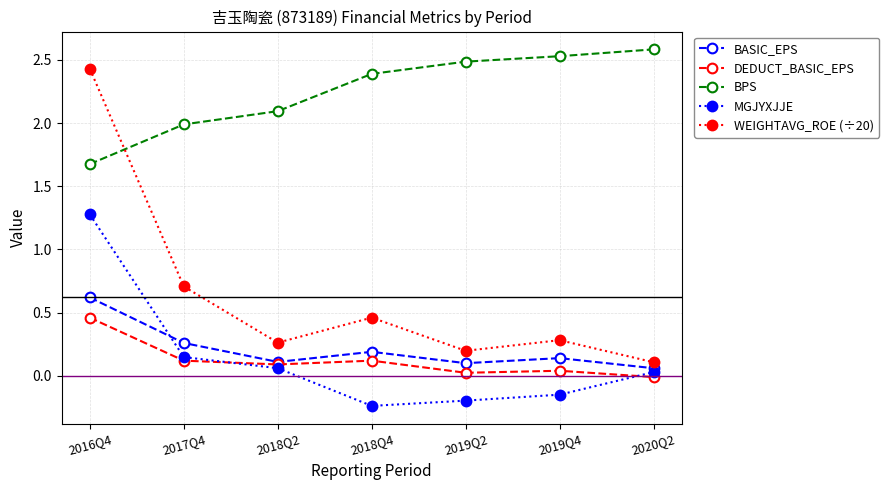

True or false: WEIGHTAVG_ROE (÷20) and MGJYXJJE cross at least once.

False